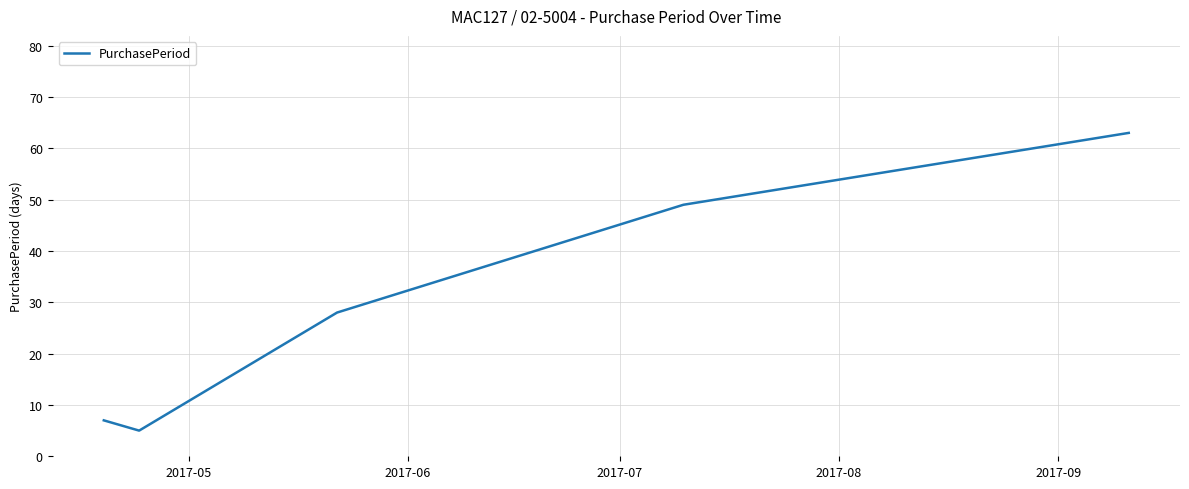

How many interior local valleys (lower than both neighbors) does the data have?

1